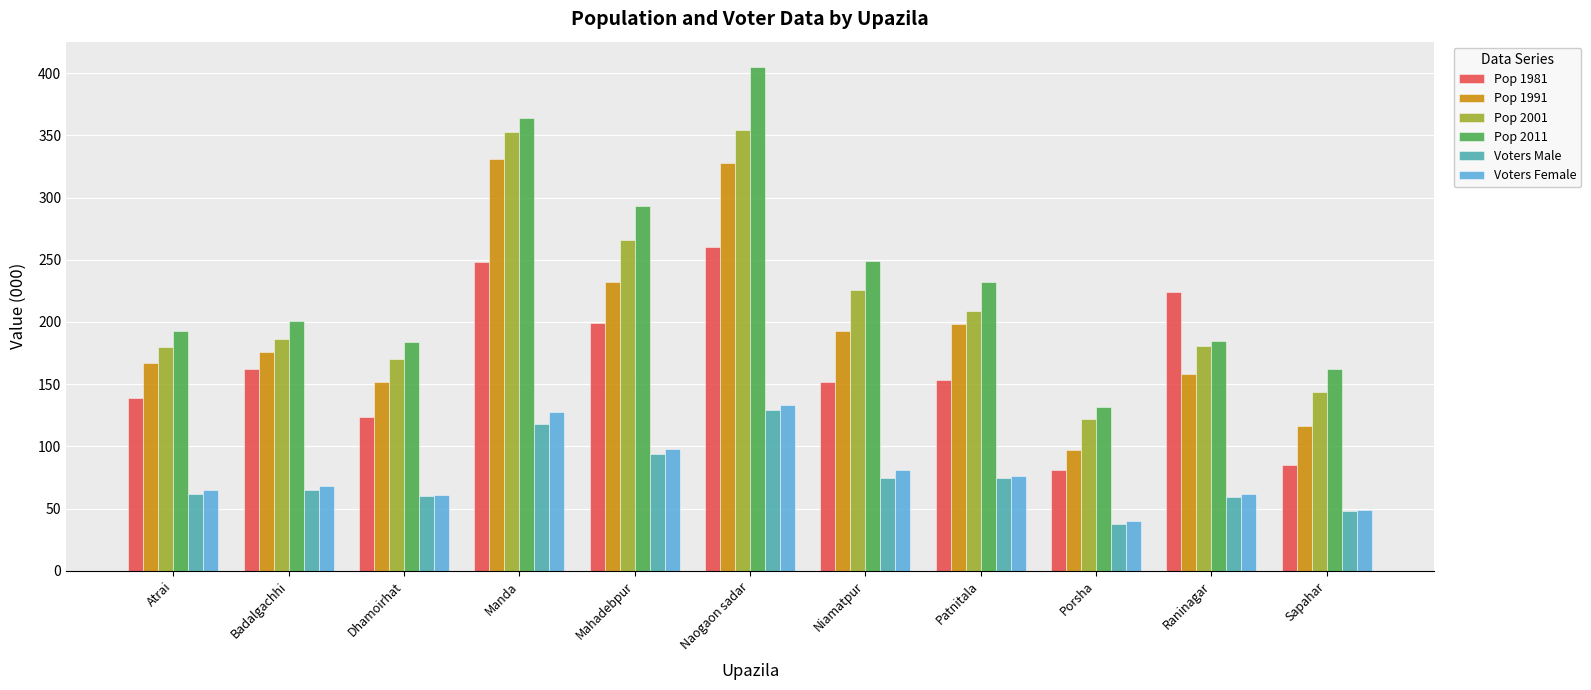

At which label does Pop 1981 reach its minimum?

Porsha